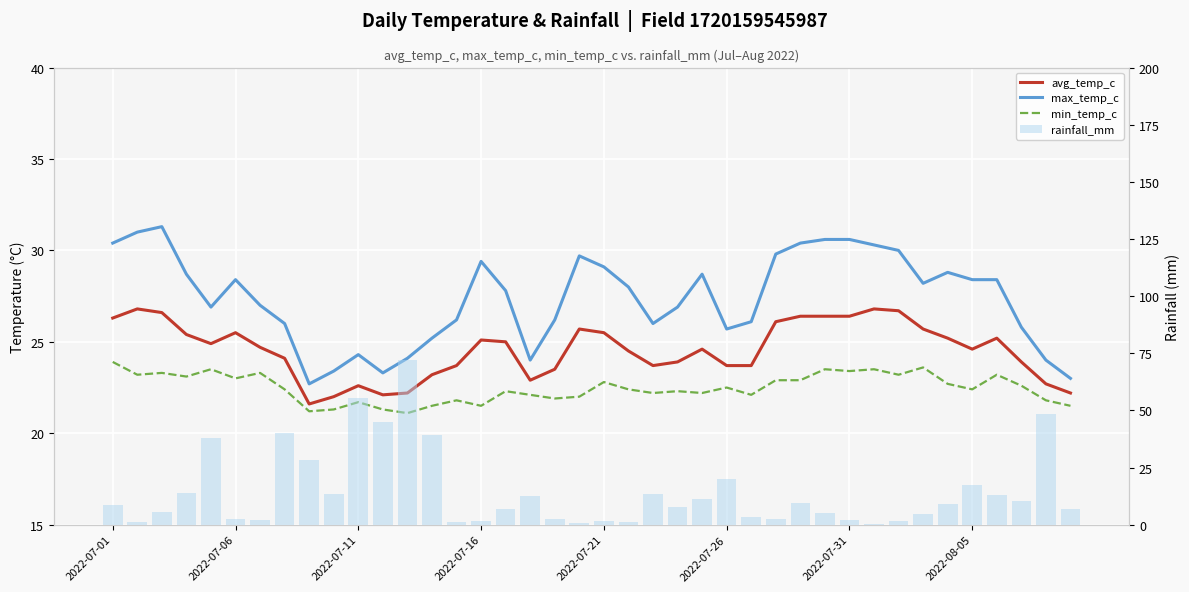

What is the difference between the rainfall_mm values at 39 and 31?

6.4